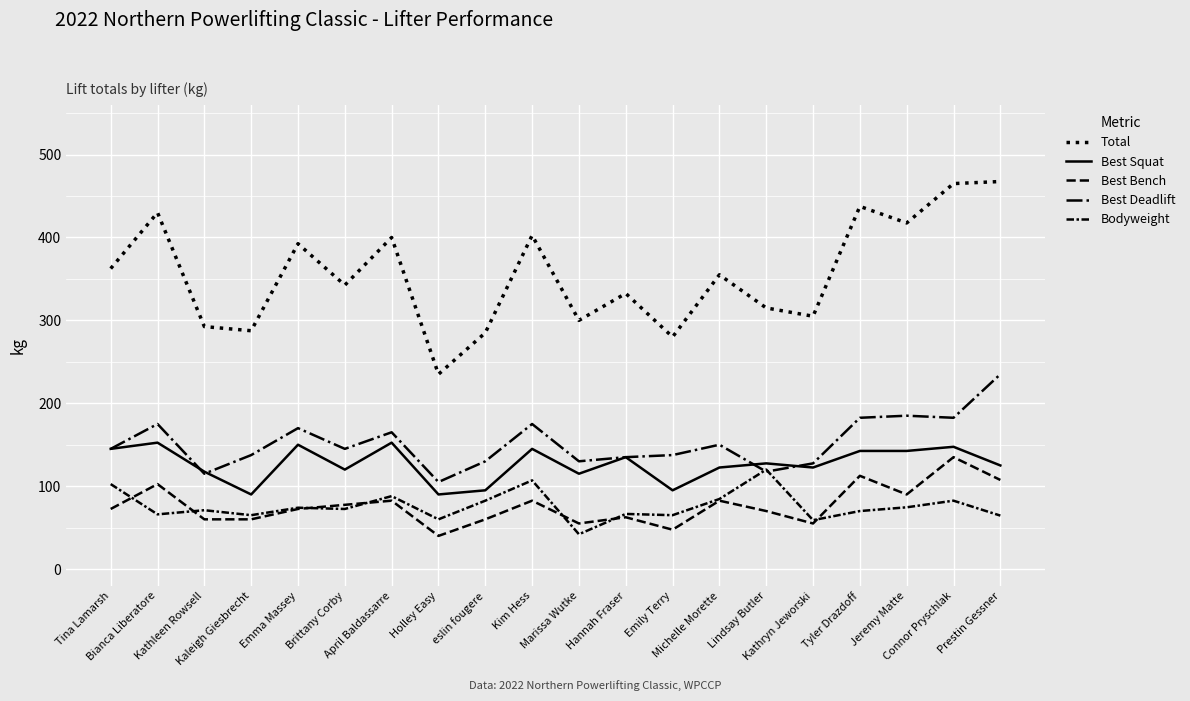

Does the chart have visible grid lines?

Yes